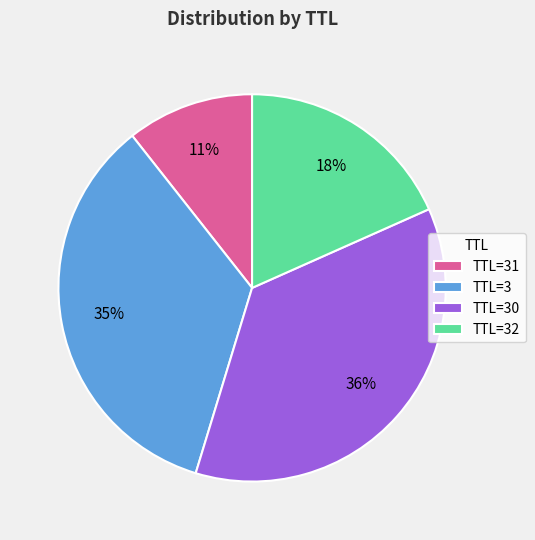

Does TTL=3 account for over 50% of the chart?

No